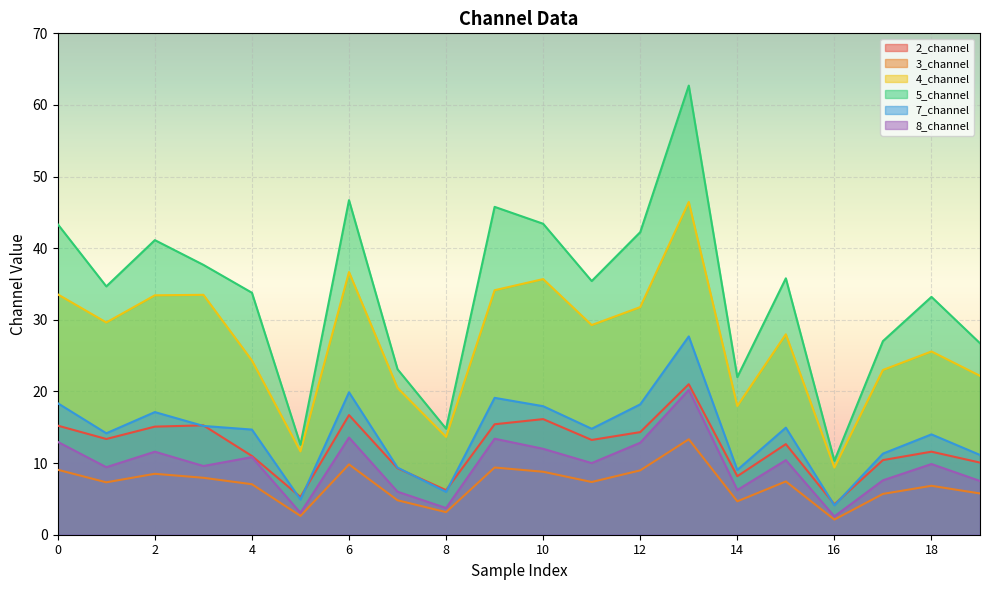

True or false: 3_channel and 4_channel cross at least once.

False